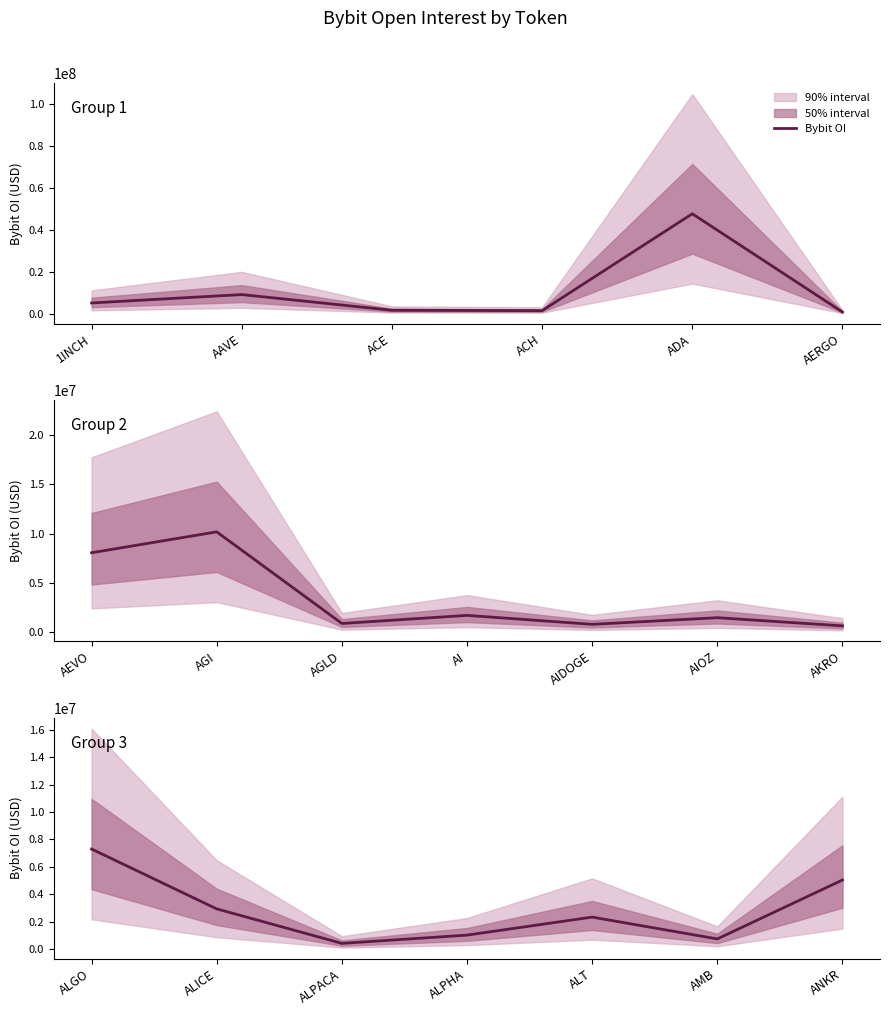

Is this an area chart (filled region under the line)?

No